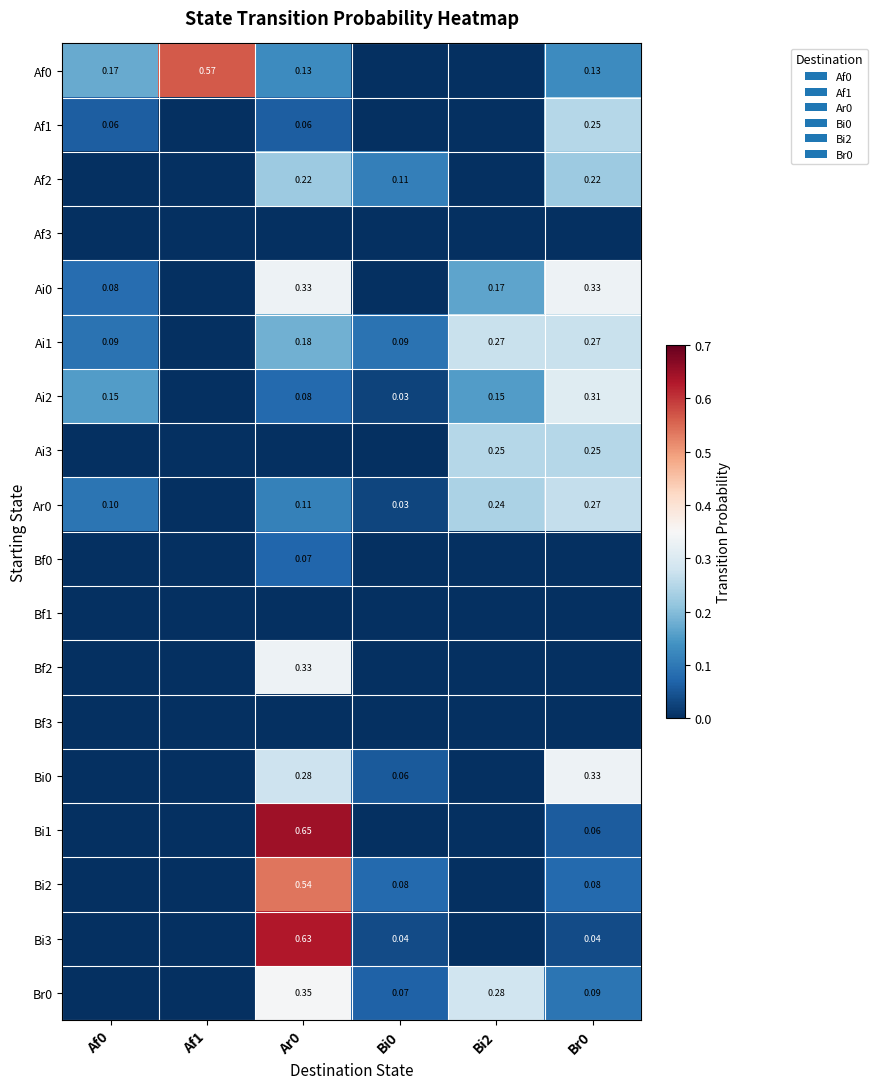

How many data points in Bf2 are above 0?

1